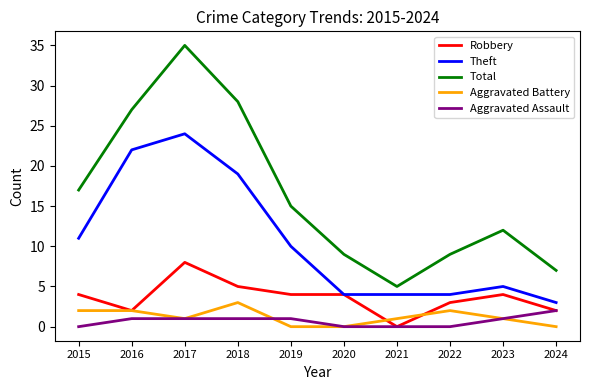

Which series has the largest total across all categories?

Total